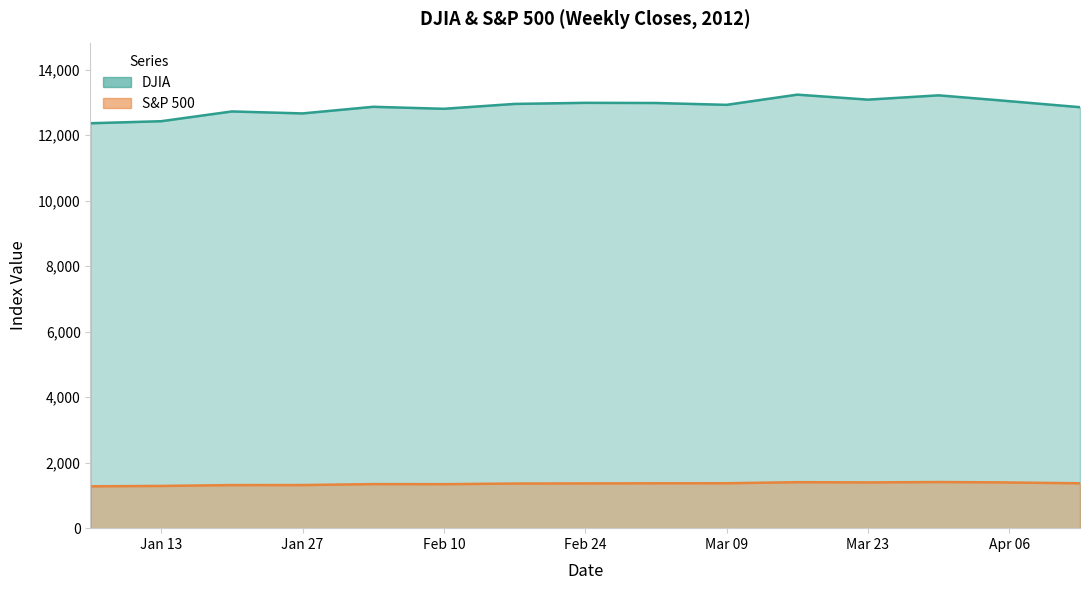

What is the difference between the second highest and minimum values in the S&P series?

126